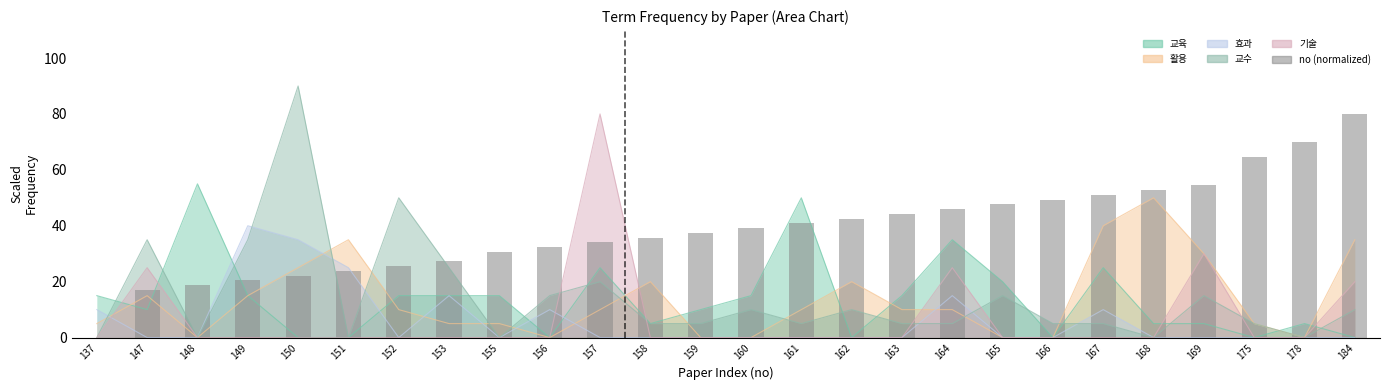

Where is the data nearest to the value 40?

161